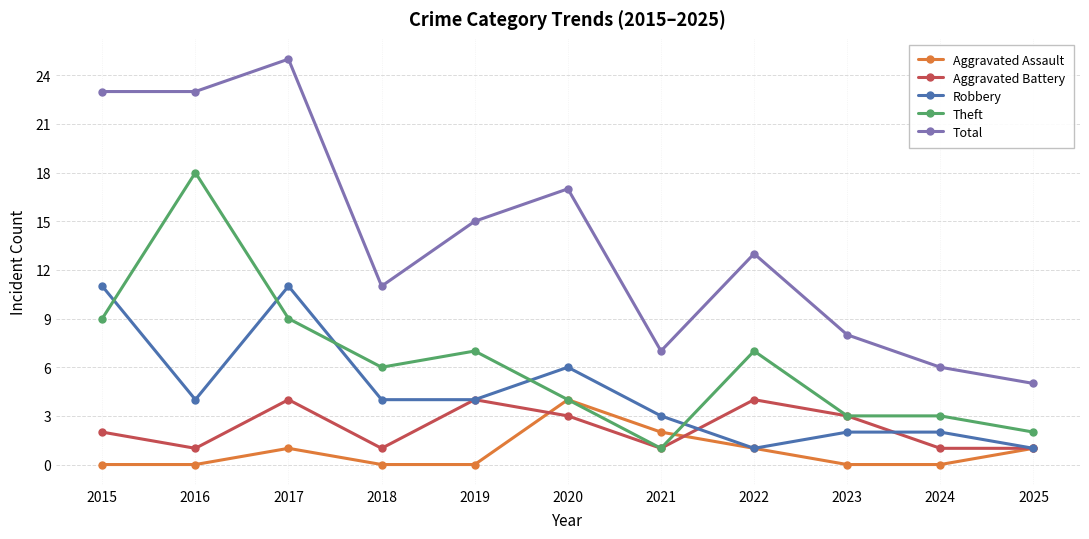

How many intersections are there between Robbery and Theft?

5